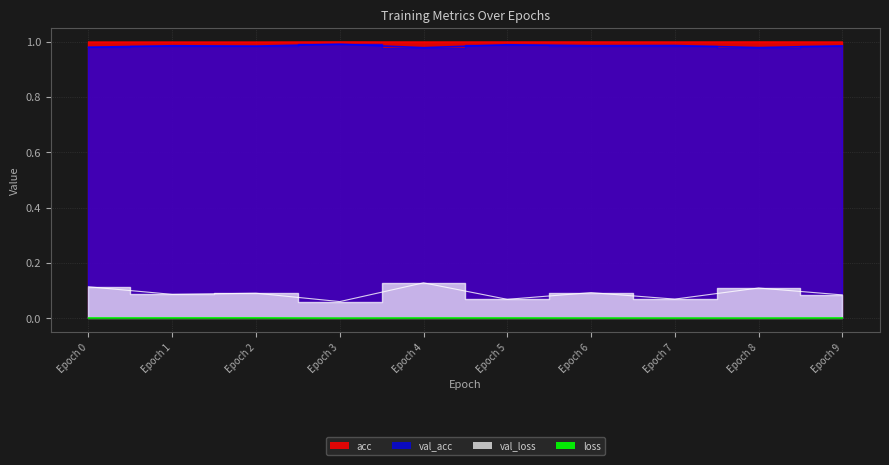

Which series has the widest spread of values?

val_loss